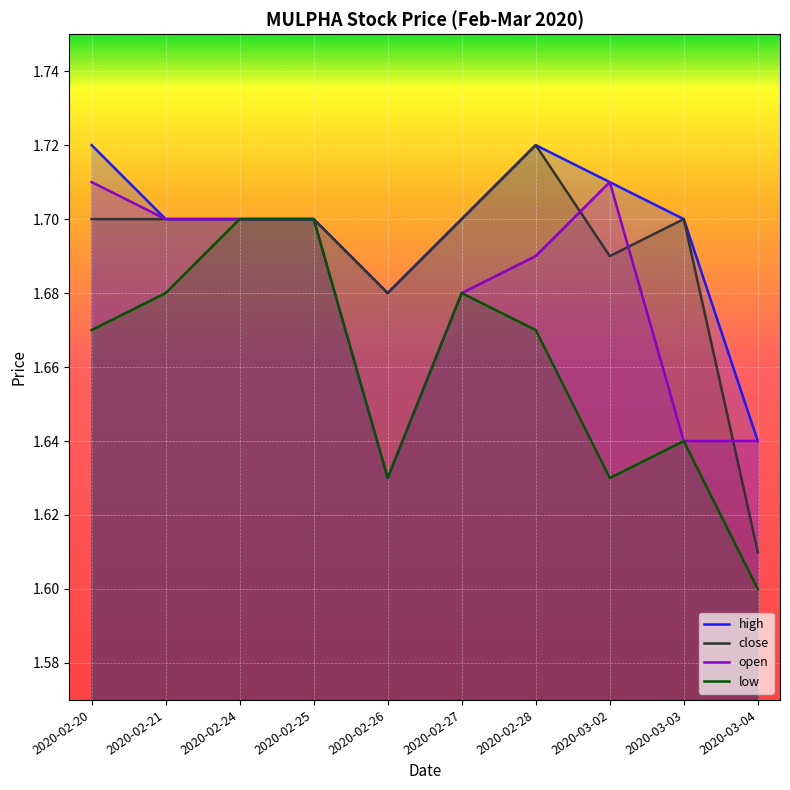

What is the sum of all close values?

16.9